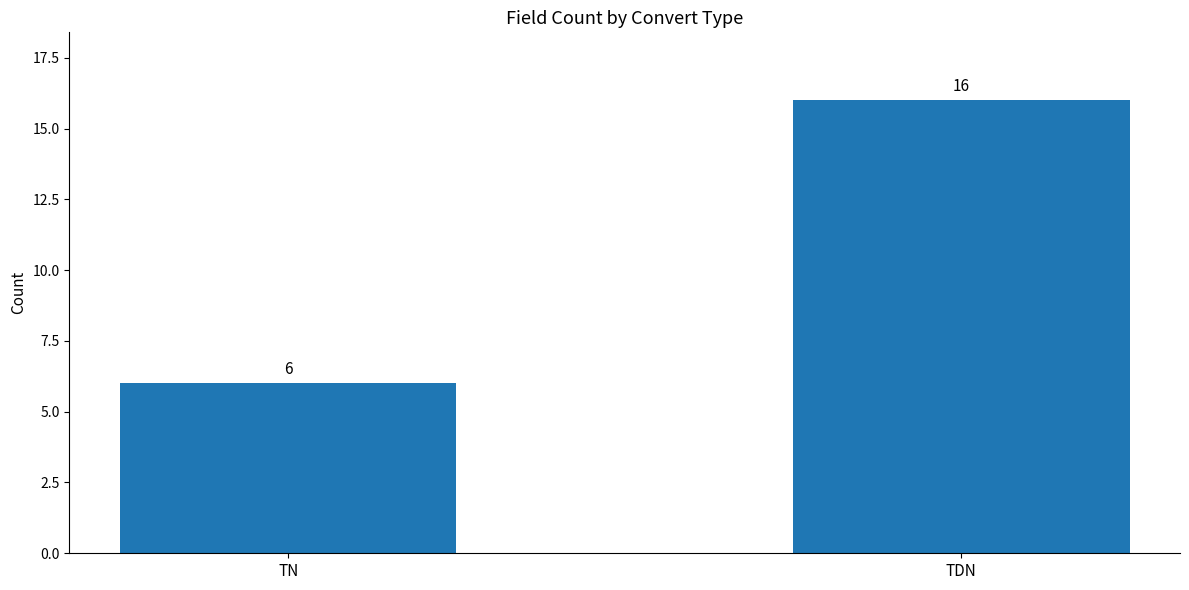

Does the chart contain stacked bars?

No